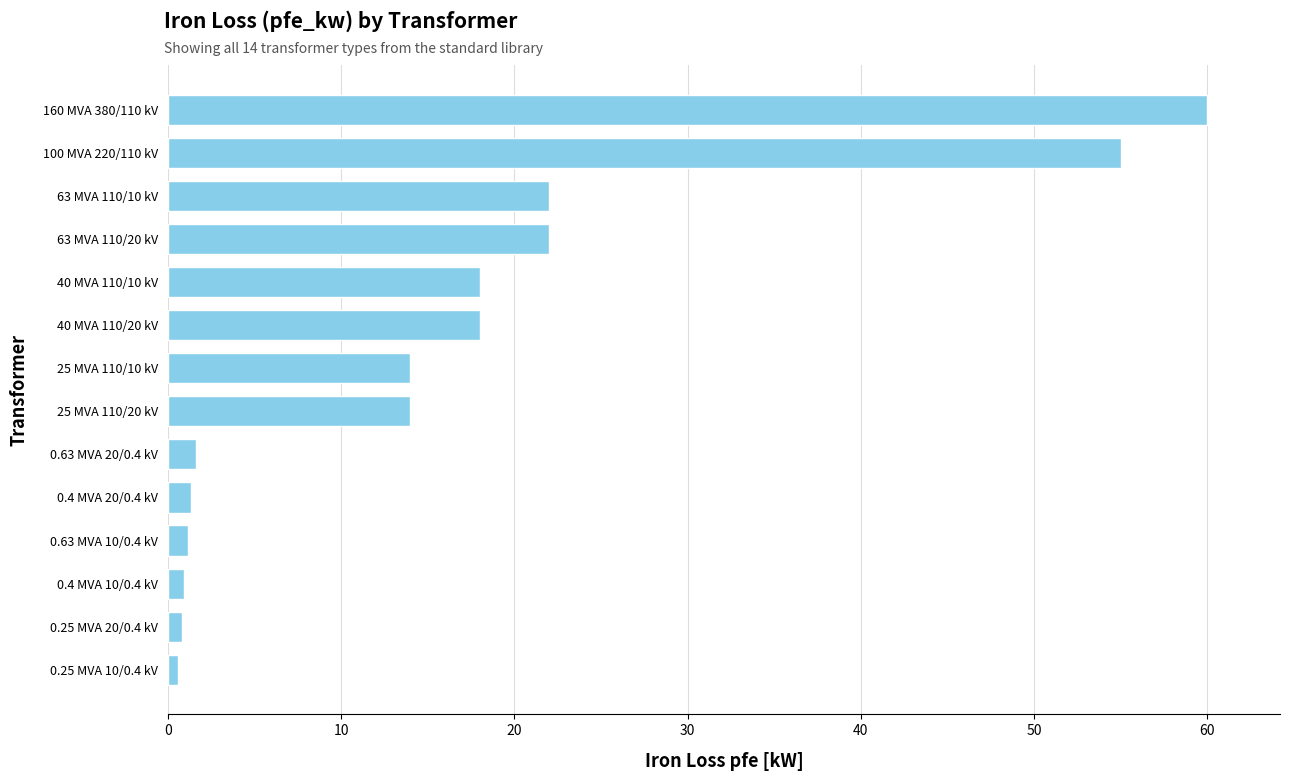

What is the sum of all values?

229.5